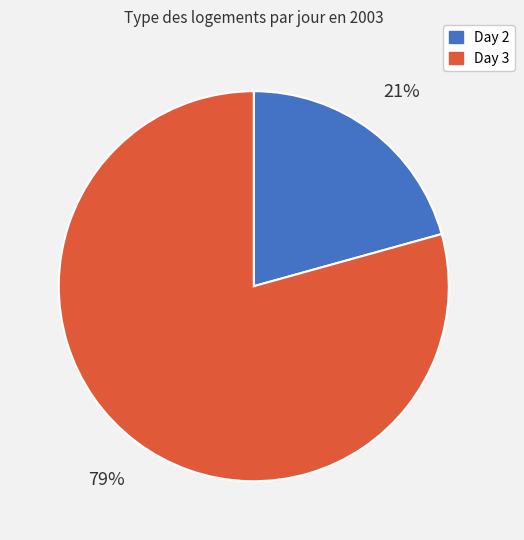

To the nearest percent, what is the average slice percentage?

50%